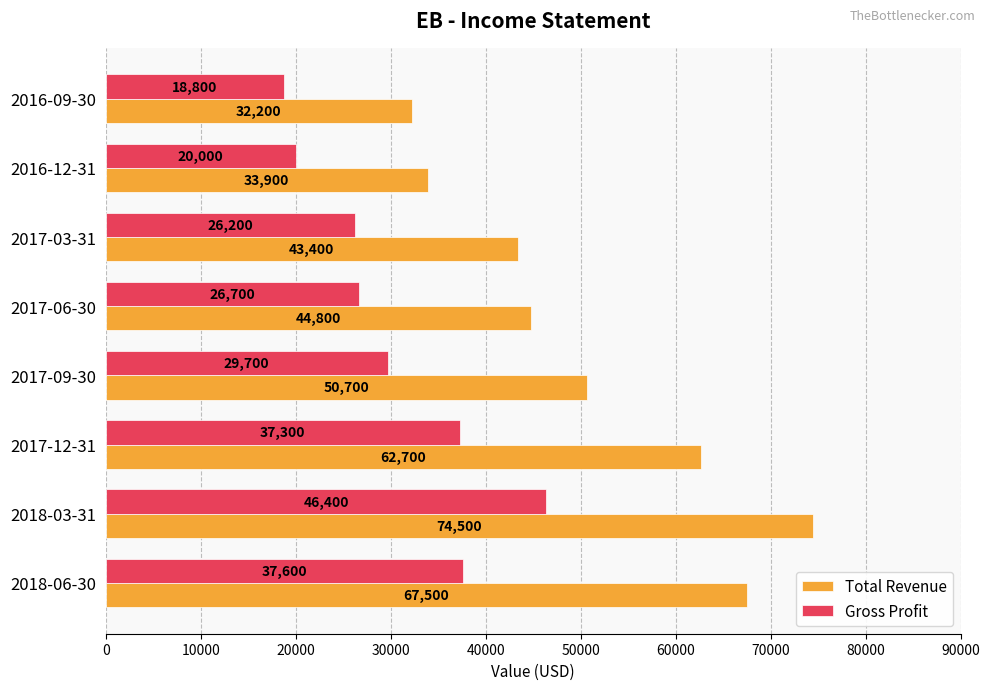

Rank the categories by Gross Profit value from highest to lowest.

2018-03-31, 2018-06-30, 2017-12-31, 2017-09-30, 2017-06-30, 2017-03-31, 2016-12-31, 2016-09-30